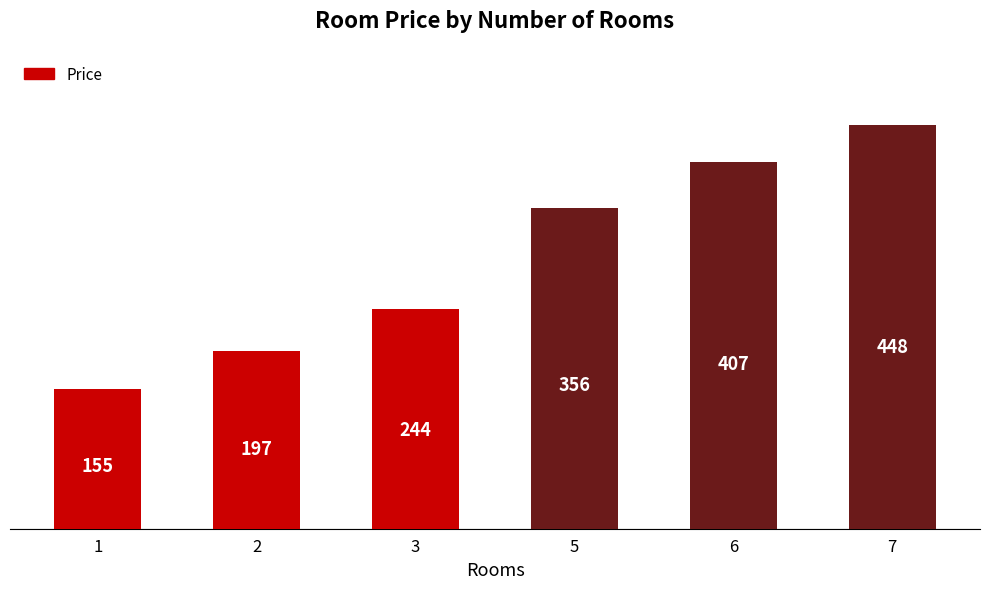

Where is the data nearest to the value 301?

5